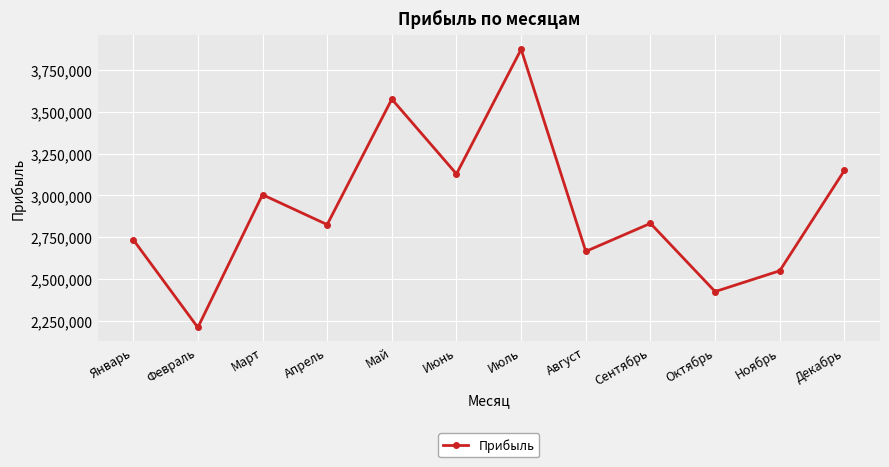

What is the difference between the maximum and second lowest values?

1449354